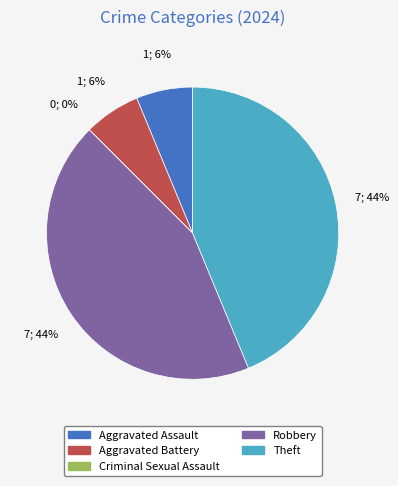

Between Theft and Aggravated Battery, which is larger?

Theft